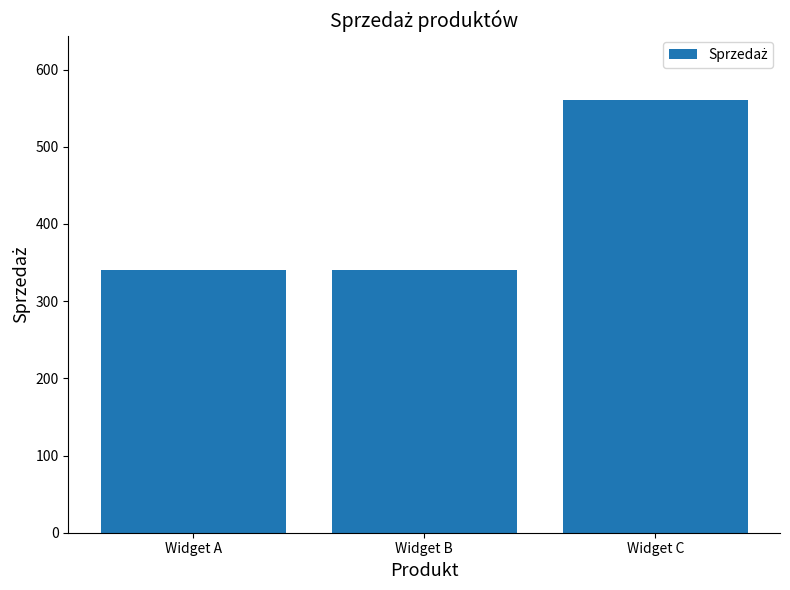

What is the value of the 2nd bar from the left?

340